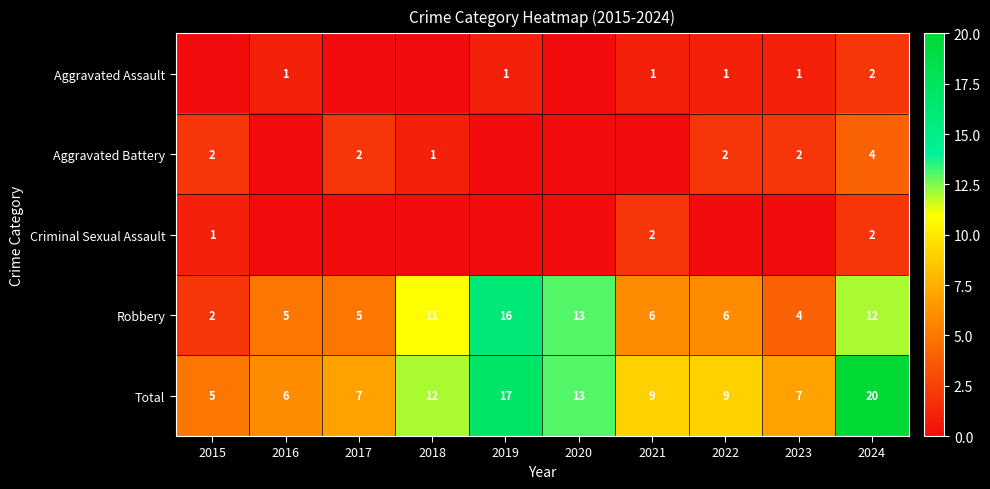

How many distinct data groups are displayed?

5